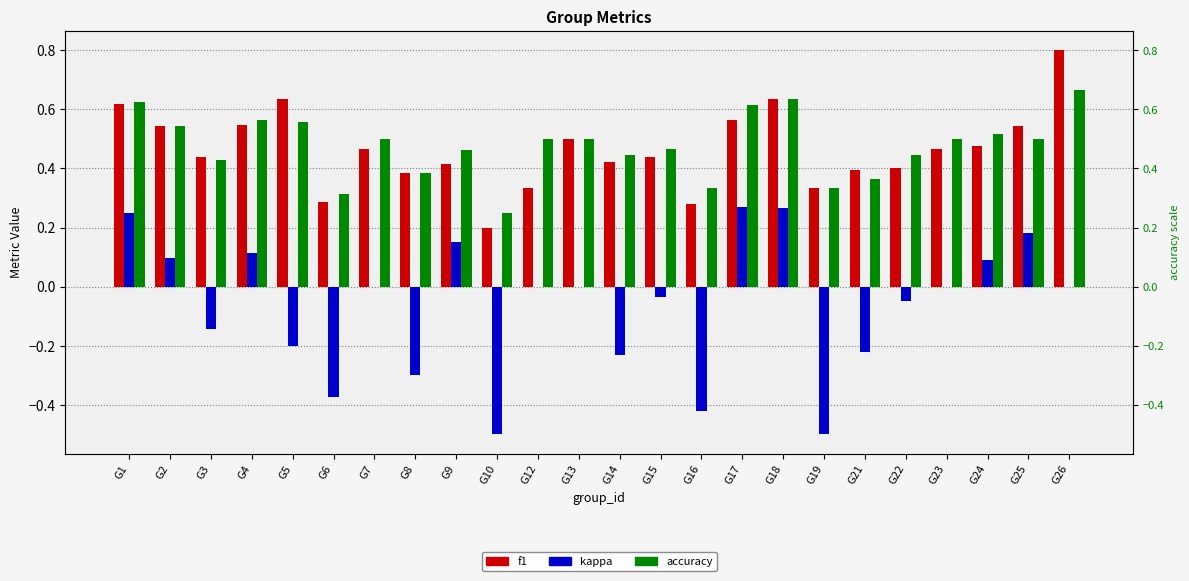

What is the approximate value of accuracy at G8?

0.4